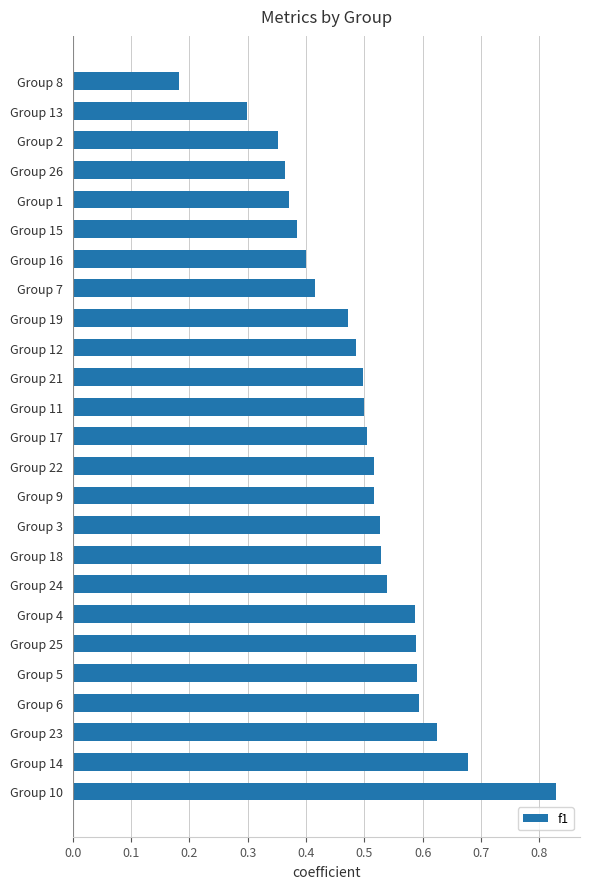

Are the bars horizontal?

Yes